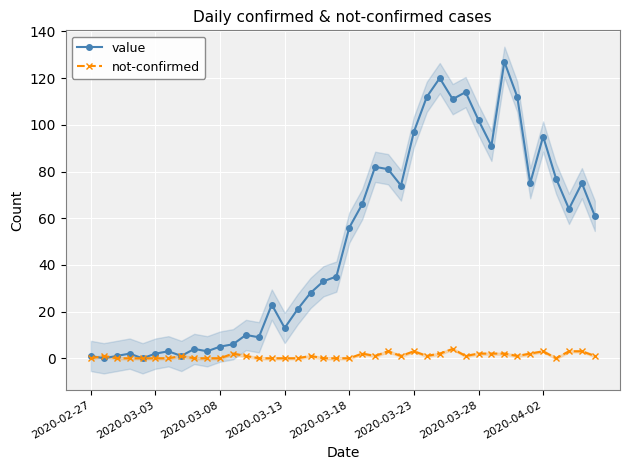

Reading left to right, what are all the values shown in this chart?

value: 1	0	1	2	0	2	3	1	4	3	5	6	10	9	23	13	21	28	33	35	56	66	82	81	74	97	112	120	111	114	102	91	127	112	75	95	77	64	75	61
not-confirmed: 0	1	0	0	0	0	0	1	0	0	0	2	1	0	0	0	0	1	0	0	0	2	1	3	1	3	1	2	4	1	2	2	2	1	2	3	0	3	3	1